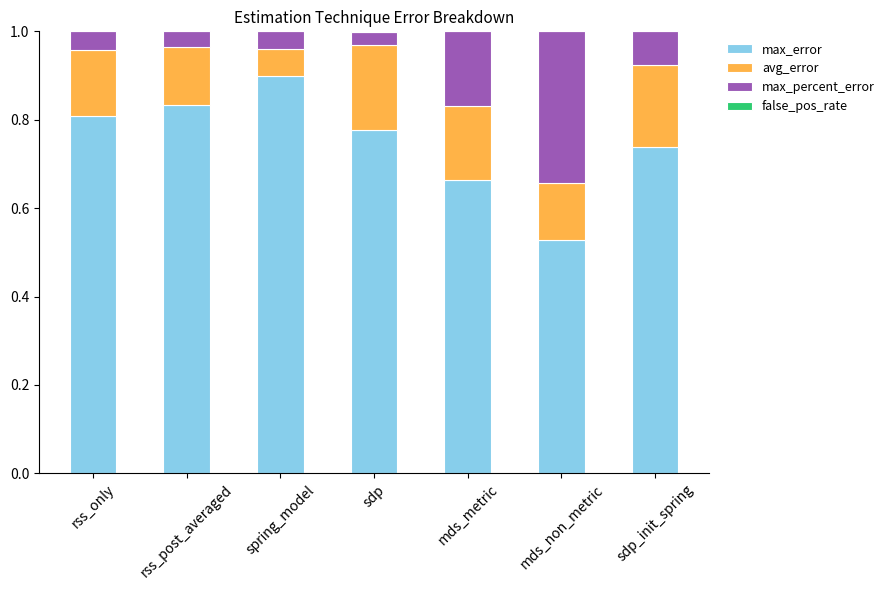

What is the total value across all series at mds_non_metric?

1.0